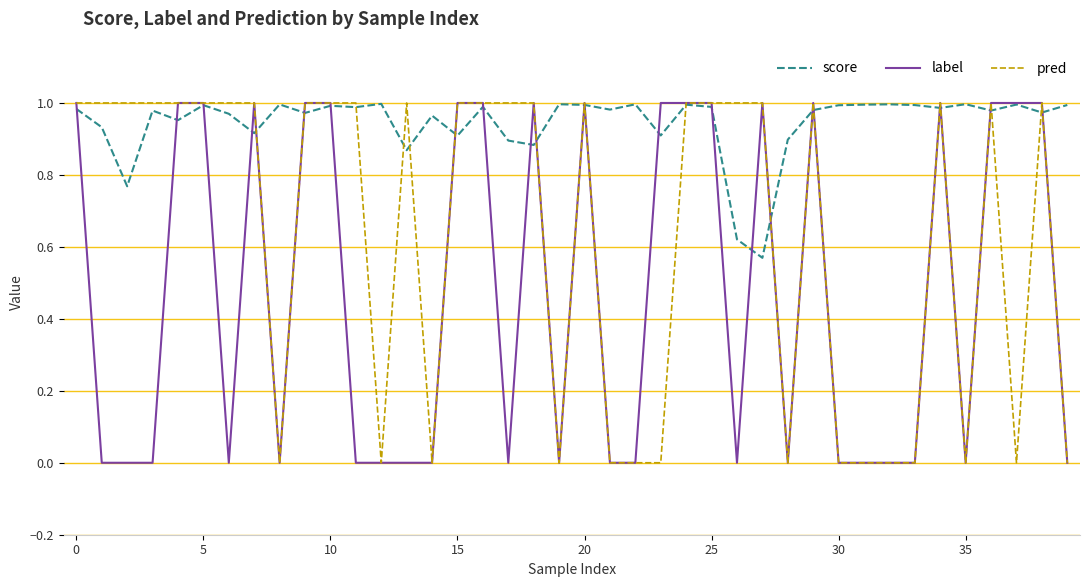

What is the highest value of the label series?

1.0